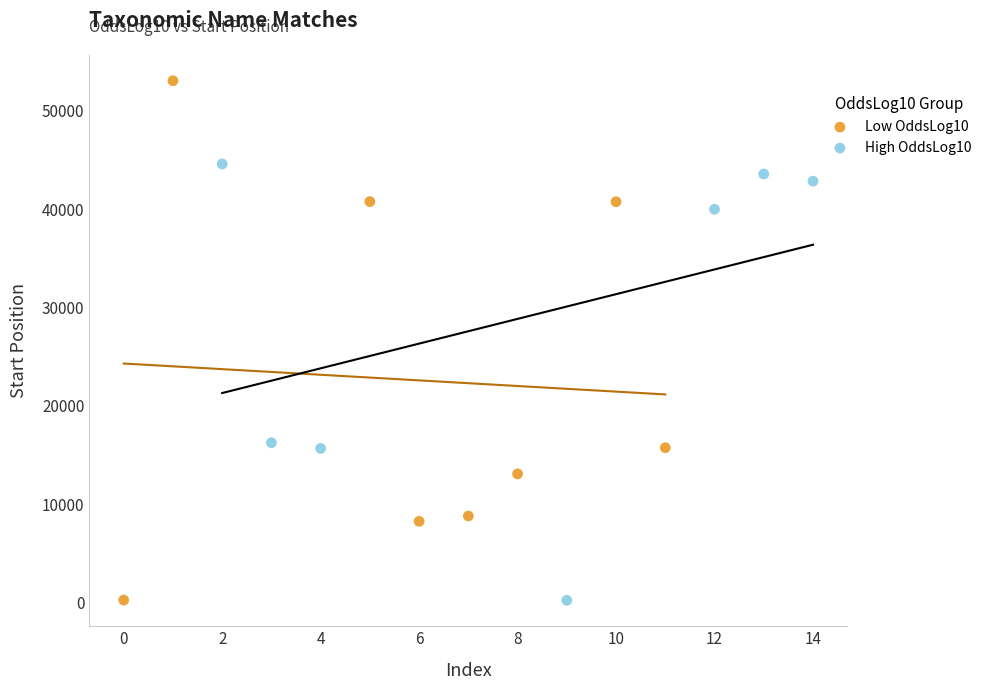

Which series reaches the maximum Y coordinate?

Low OddsLog10